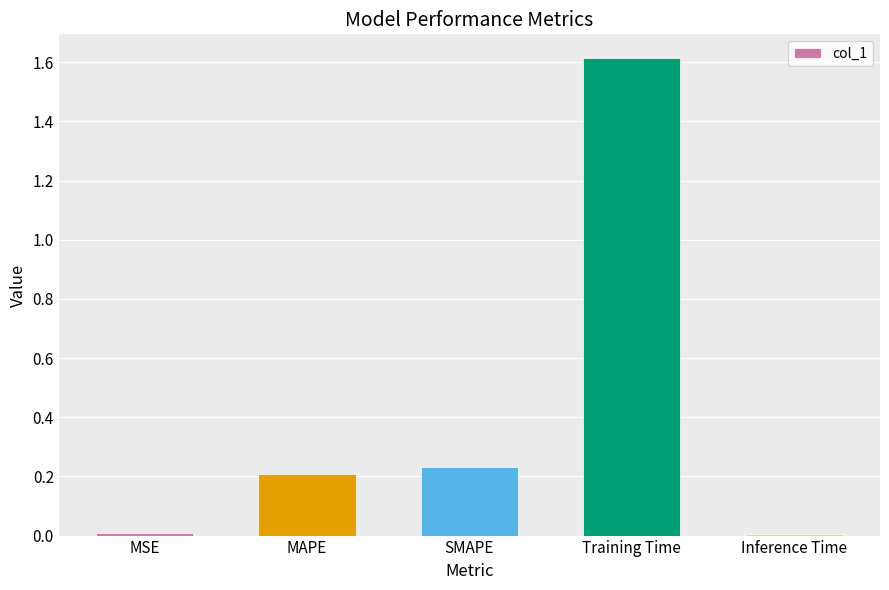

True or false: the data shows 2.9 at Training Time.

False